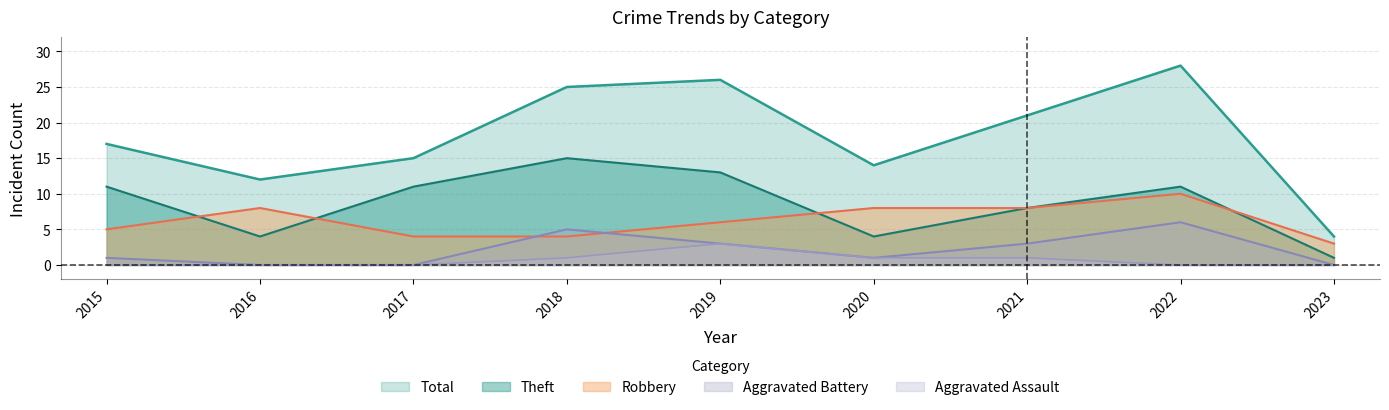

At 2019, list the series in order from smallest to largest.

Aggravated Battery, Aggravated Assault, Robbery, Theft, Total